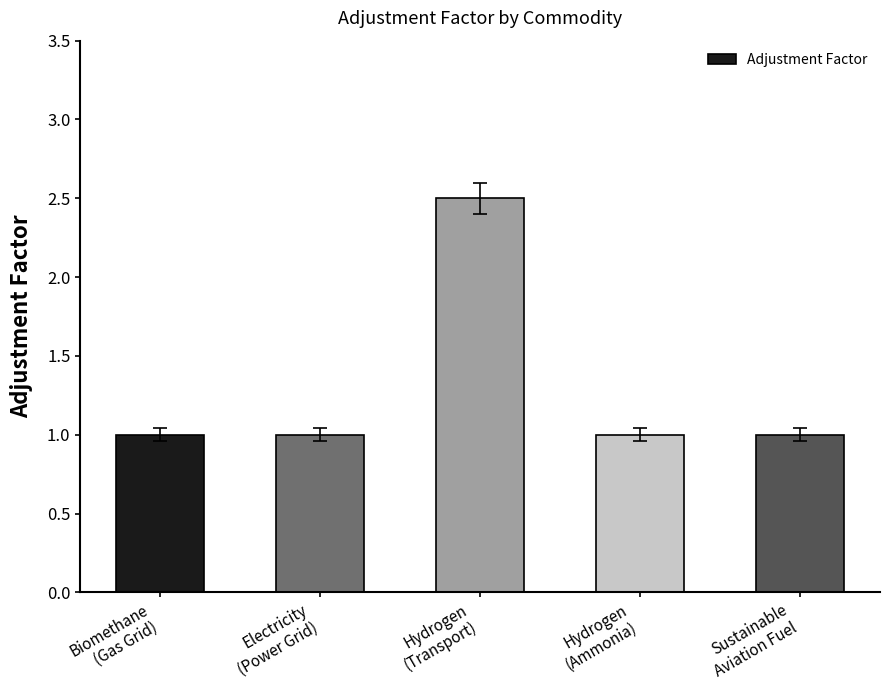

What position from the left is Electricity
(Power Grid)?

2